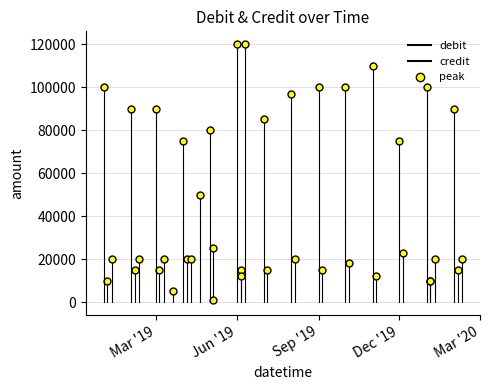

What are all the series names shown in the legend?

debit, credit